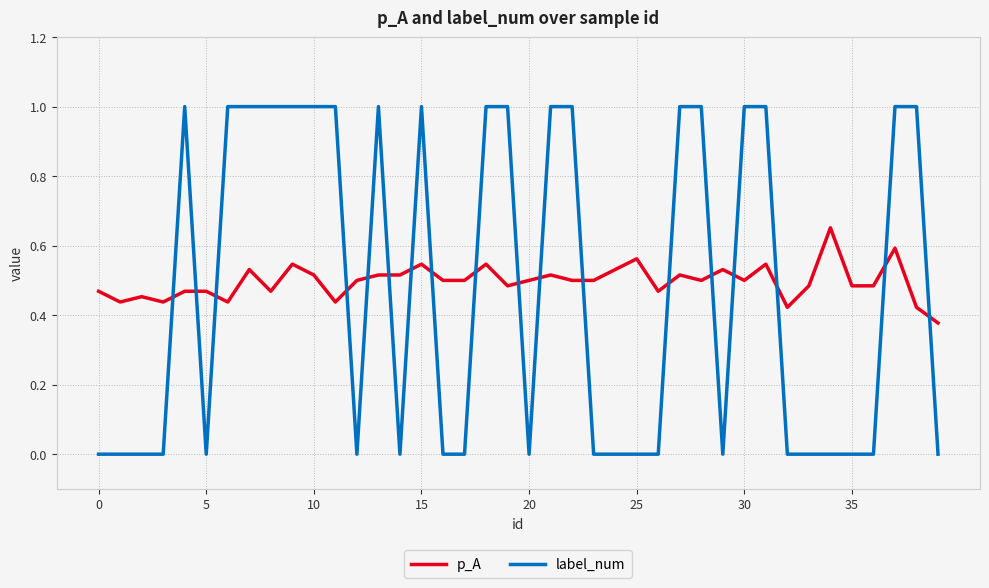

How many times do label_num and p_A cross each other?

18